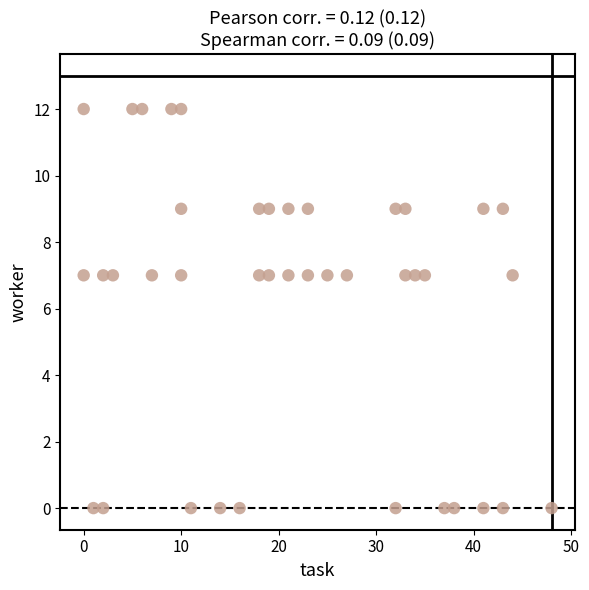

What is the range of Y values (max minus min)?

12